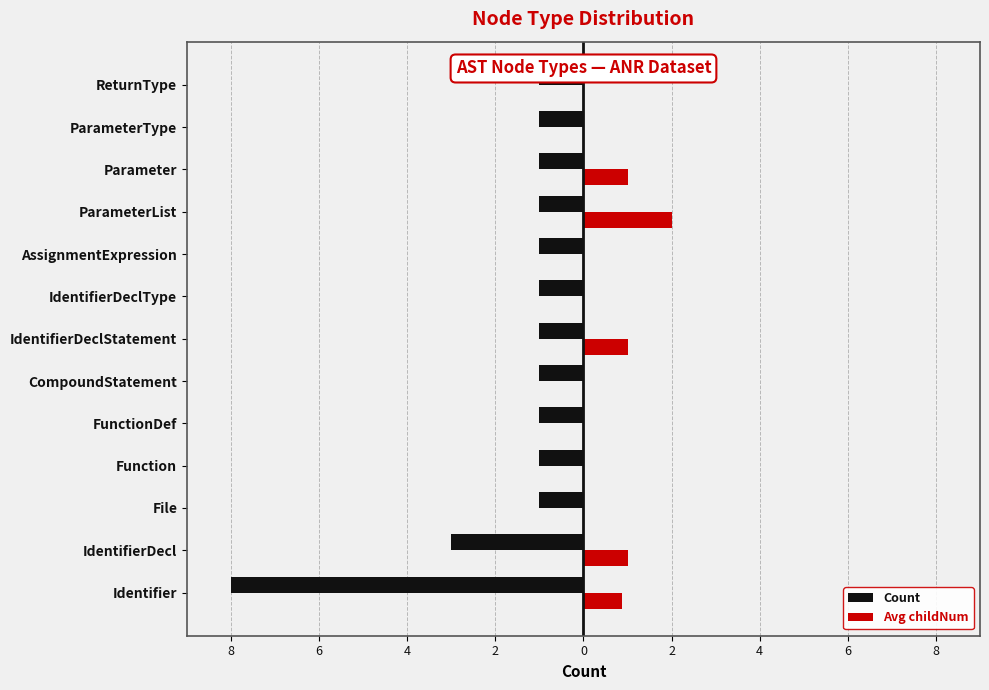

Rank the series at ParameterType from lowest to highest value.

Count, Avg childNum